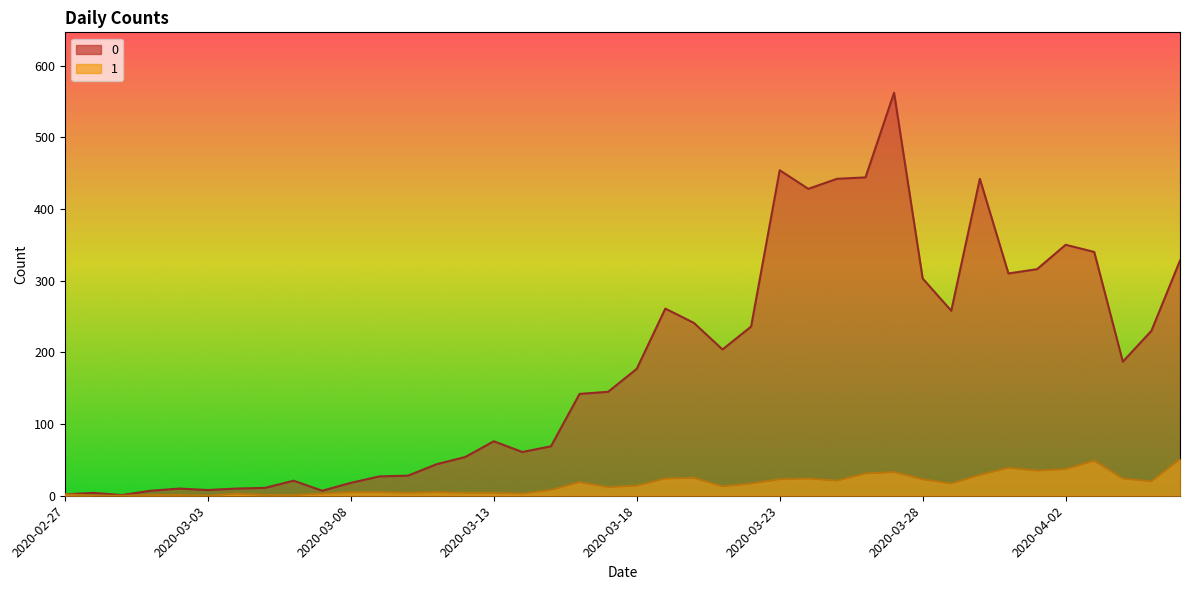

Does the chart display data point markers on the line(s)?

No